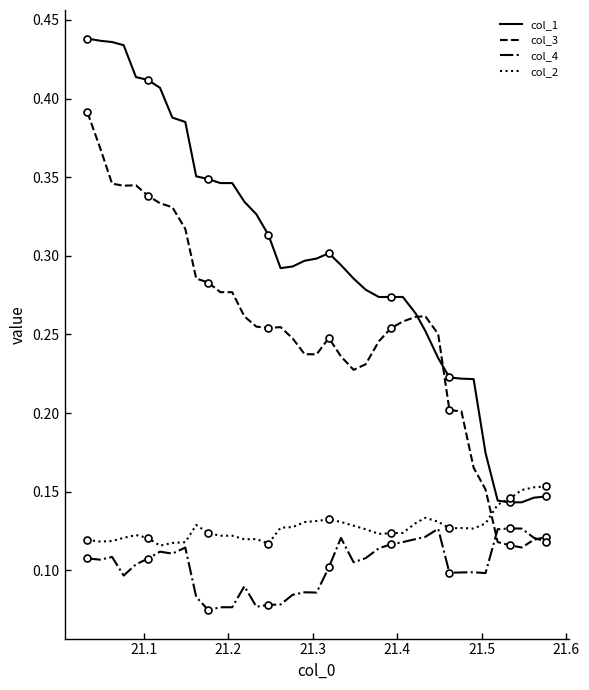

True or false: col_1 and col_4 intersect in this chart.

False